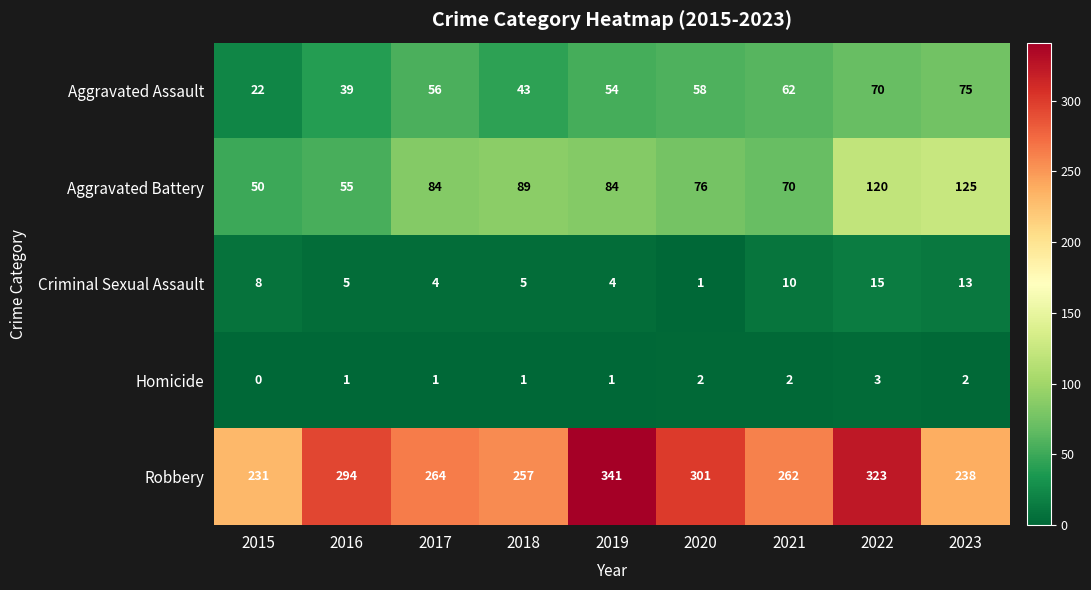

What is the total value across all series at 2018?

395